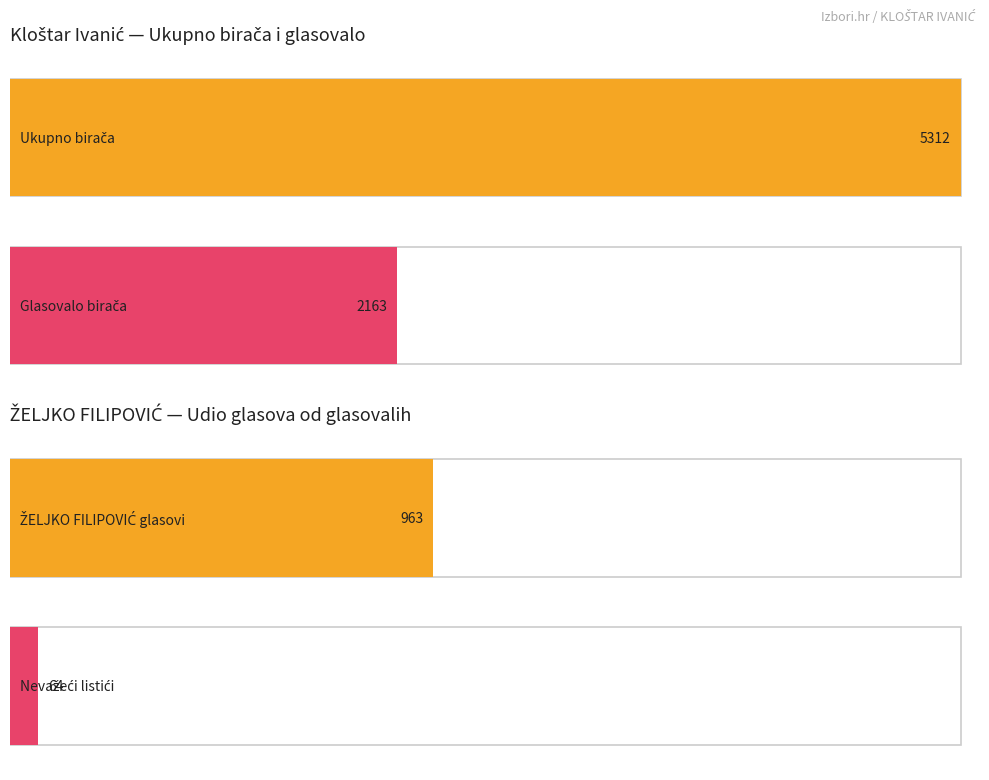

What is the sum of all Ukupno birača values?

5312